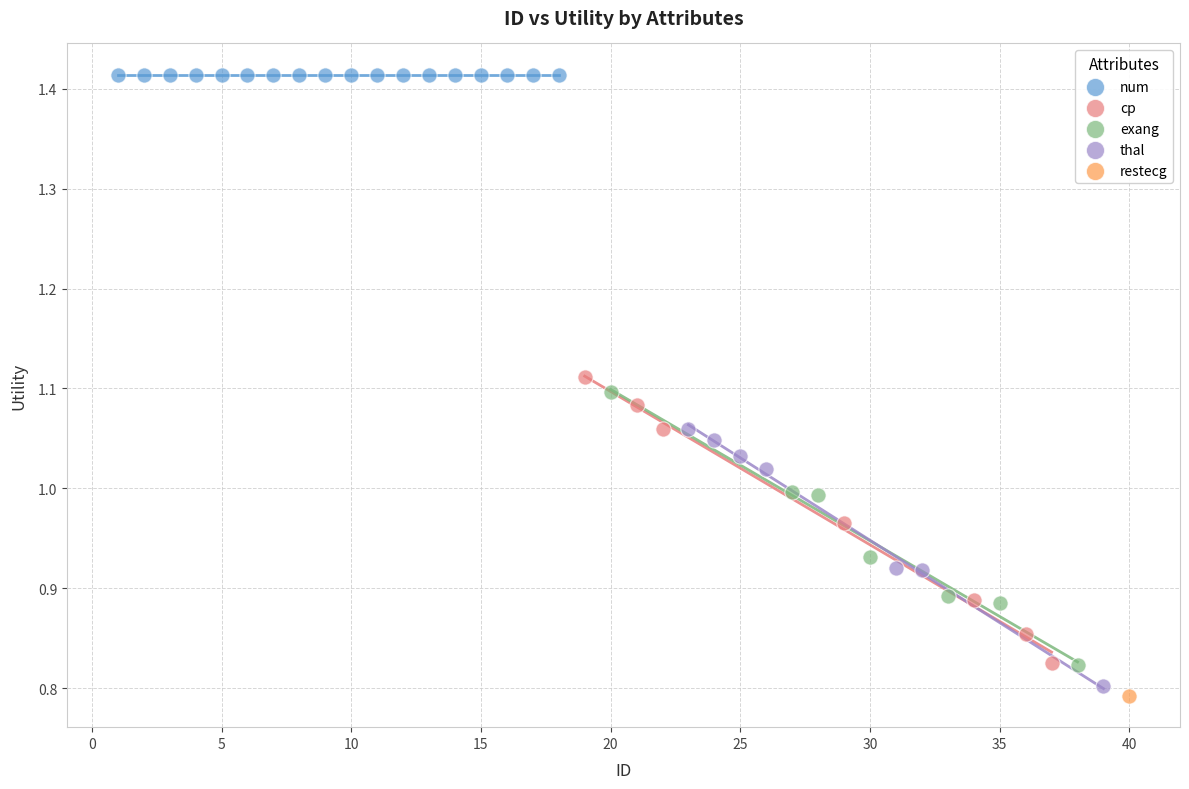

What are all the series names shown in the legend?

num, cp, exang, thal, restecg